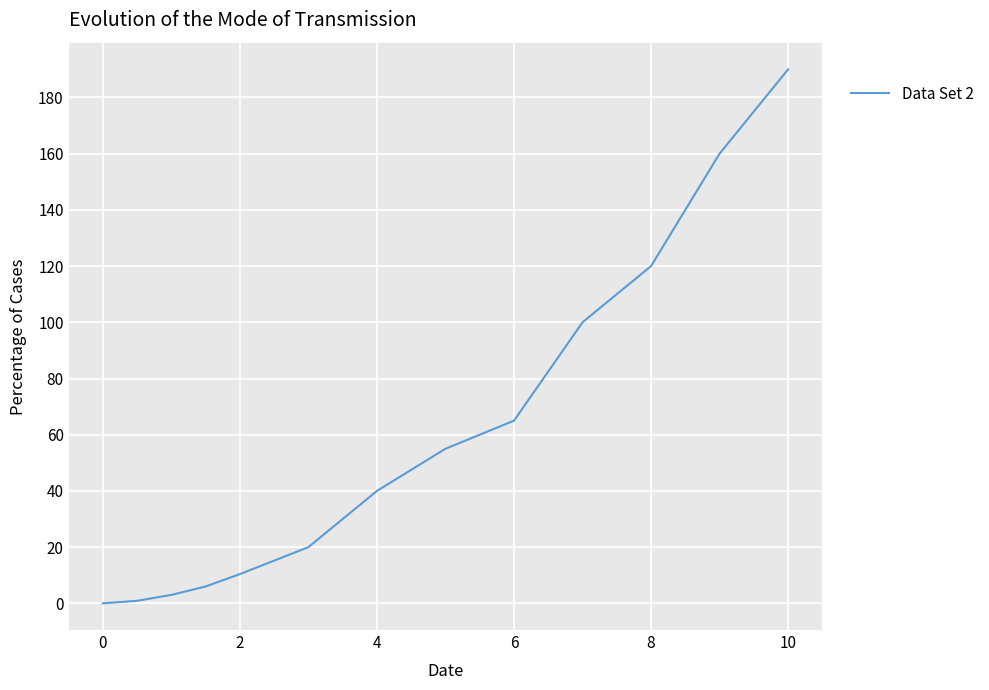

What is the maximum value shown in the chart?

190.0